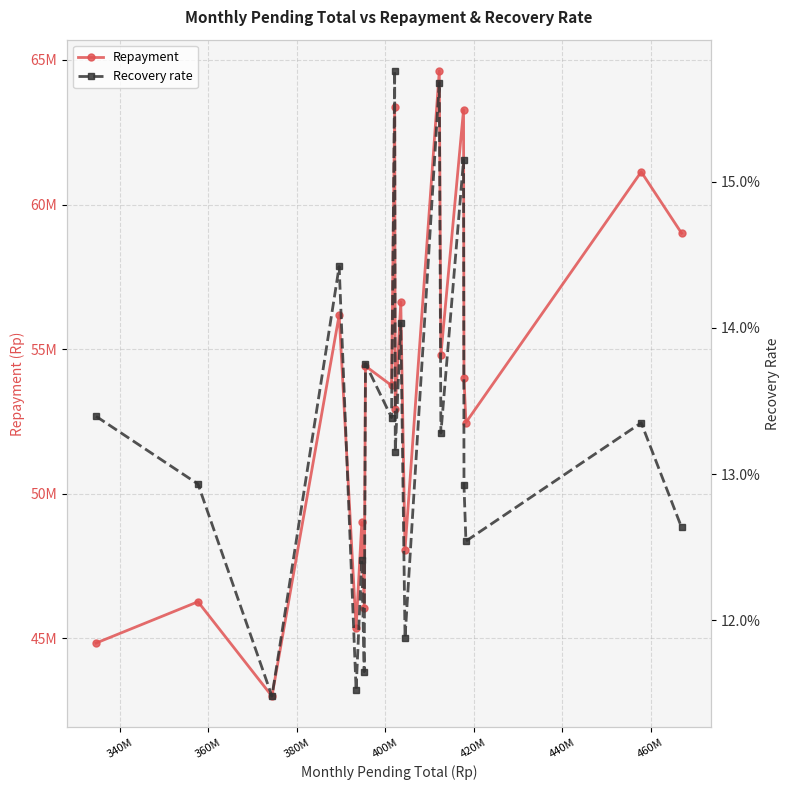

True or false: Repayment has more than 2 points higher than both neighbors.

True